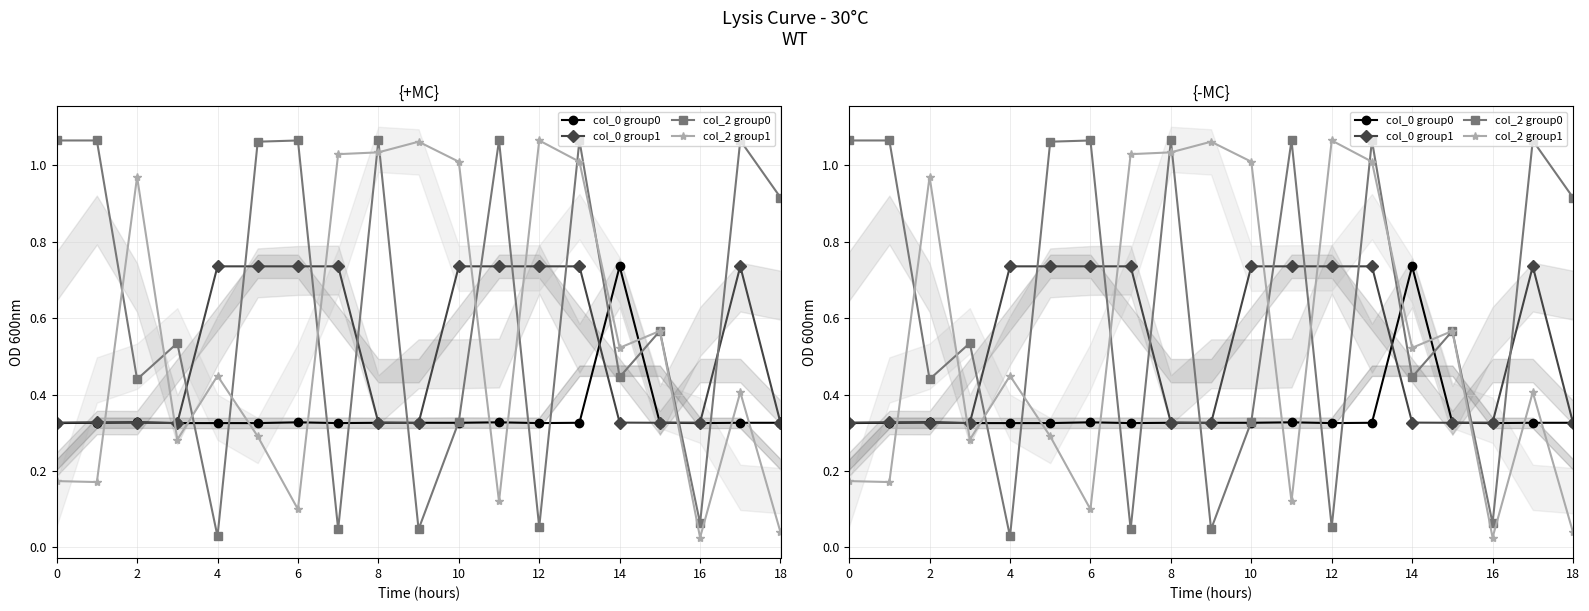

What is the sum of all col_2 group0 values?

12.0